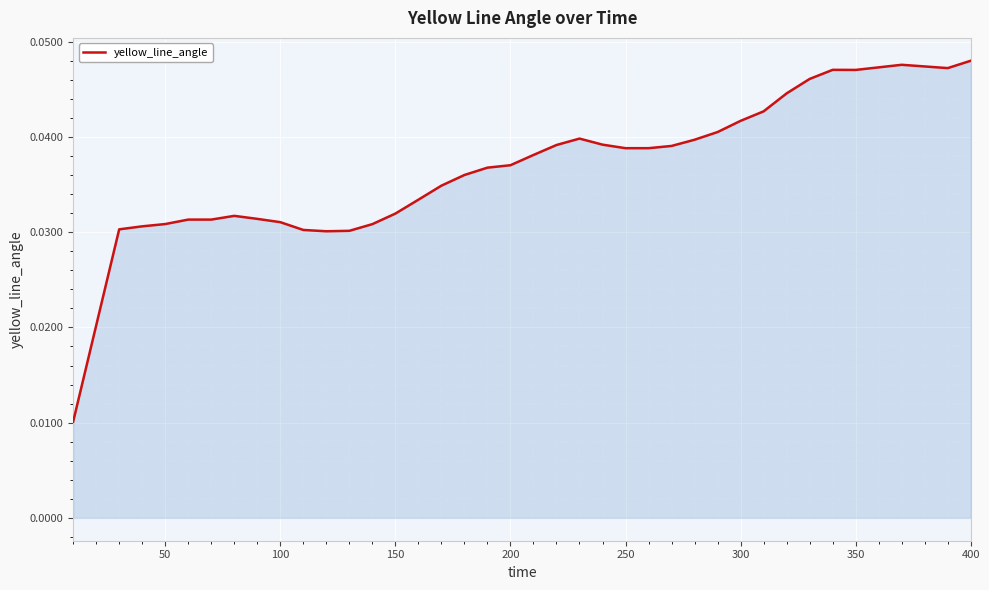

How many points are lower than both their immediate neighbors (excluding endpoints)?

3